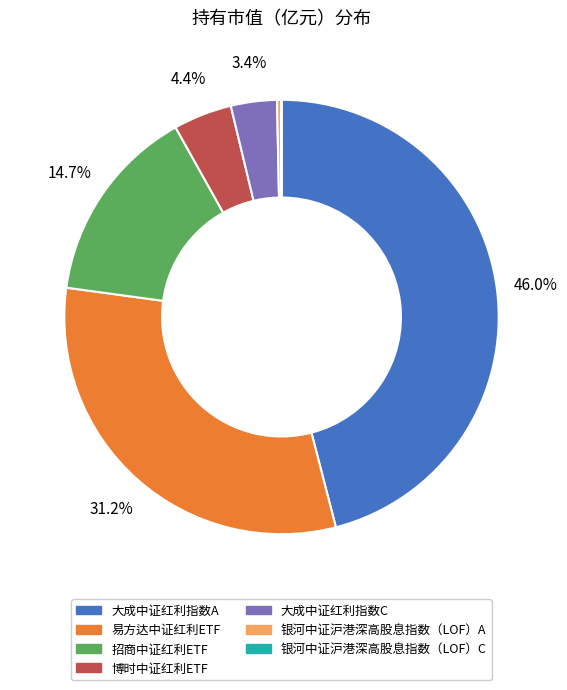

Does 易方达中证红利ETF account for over 50% of the chart?

No